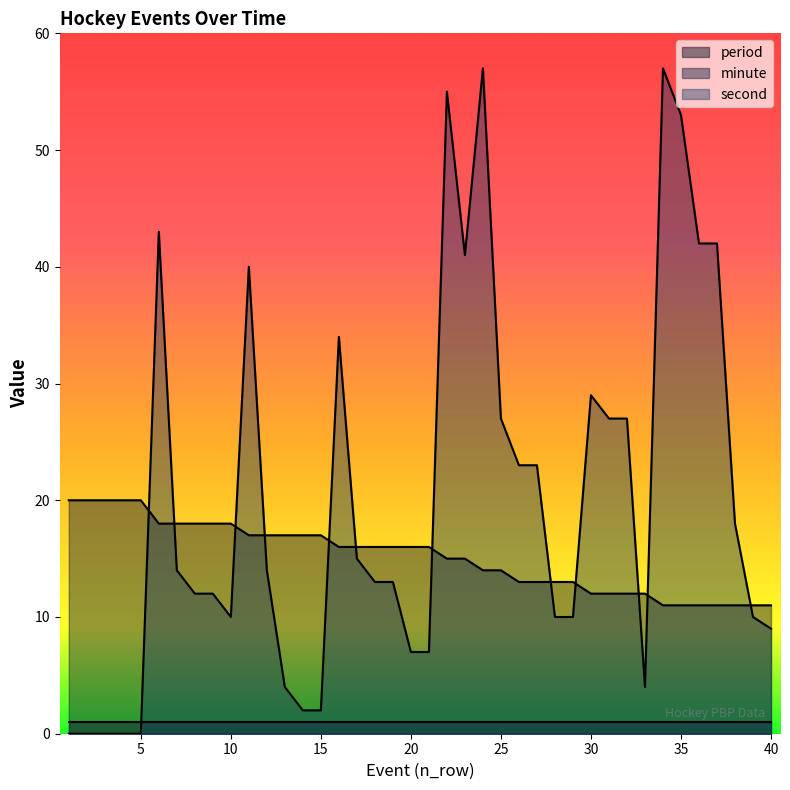

True or false: minute has a value of 28 at 15.

False